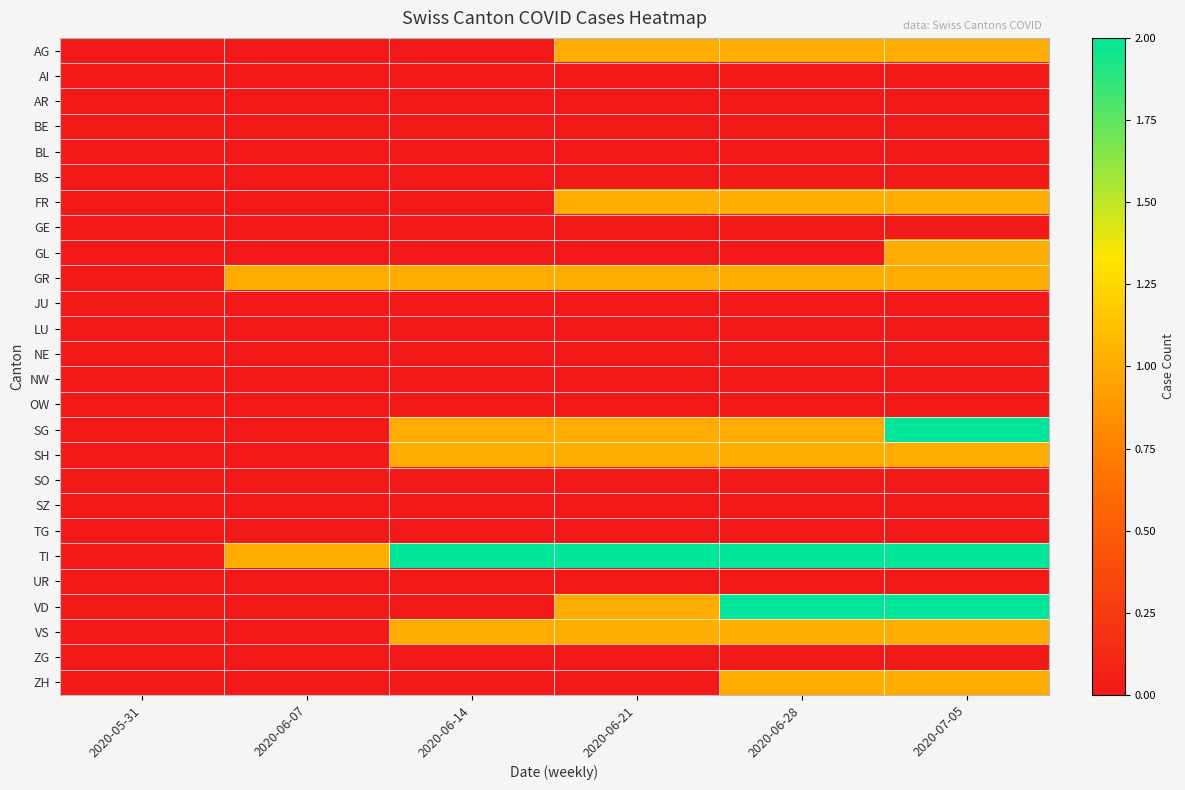

Which series has the largest total across all categories?

TI